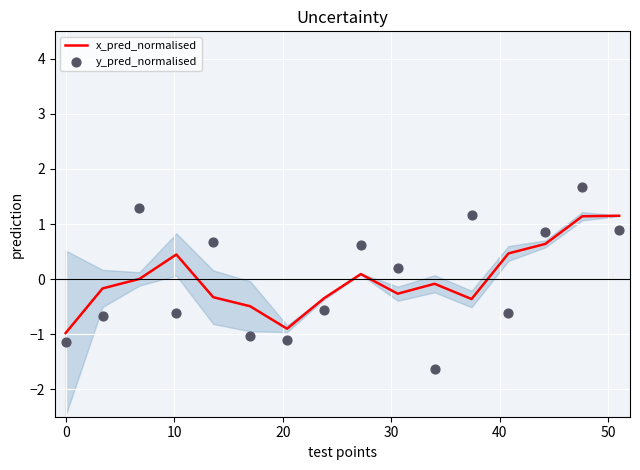

Which series reaches the minimum Y coordinate?

y_pred_normalised